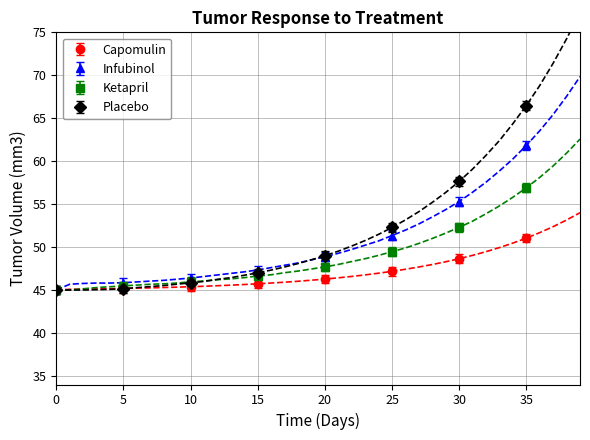

Is this an area chart (filled region under the line)?

No